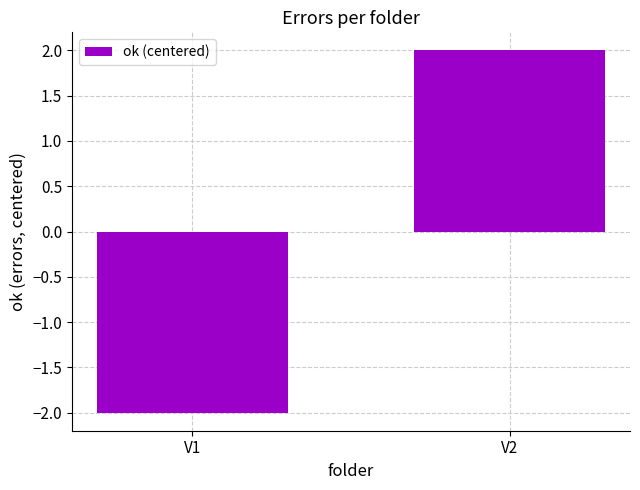

What is the maximum value shown in the chart?

2